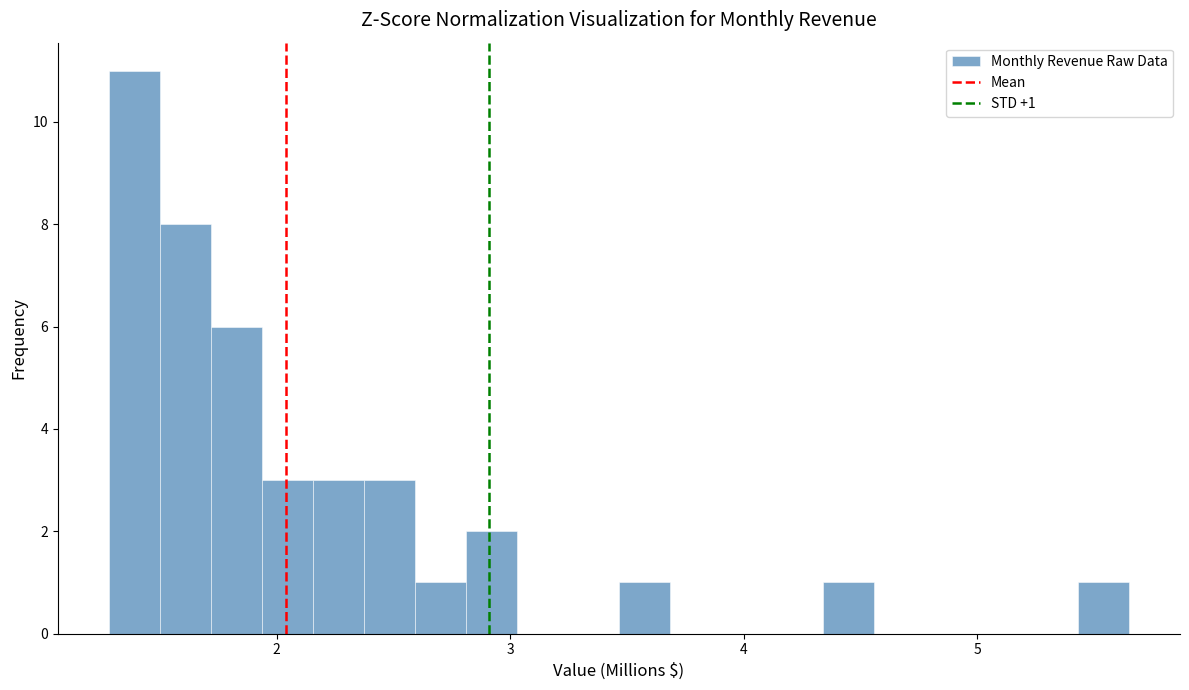

Read against the x-axis, roughly where is the centre of the tallest bar?

1.4